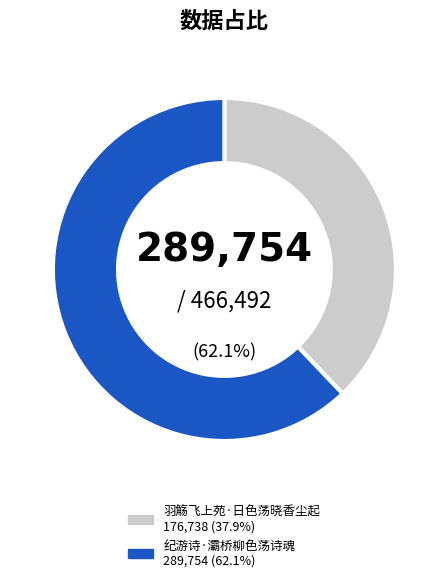

Is there any slice that represents more than half of the pie?

Yes